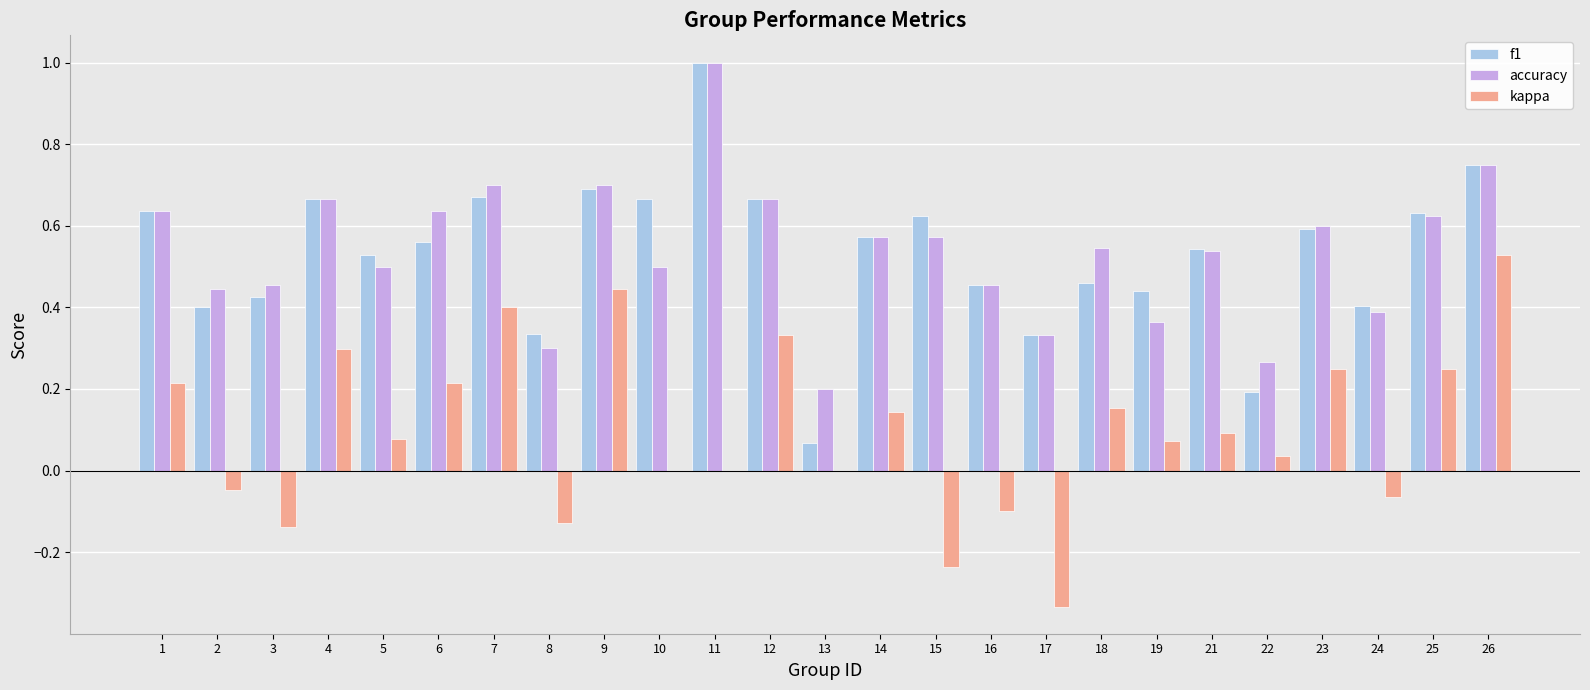

Which series changed the most between 14 and 23?

kappa